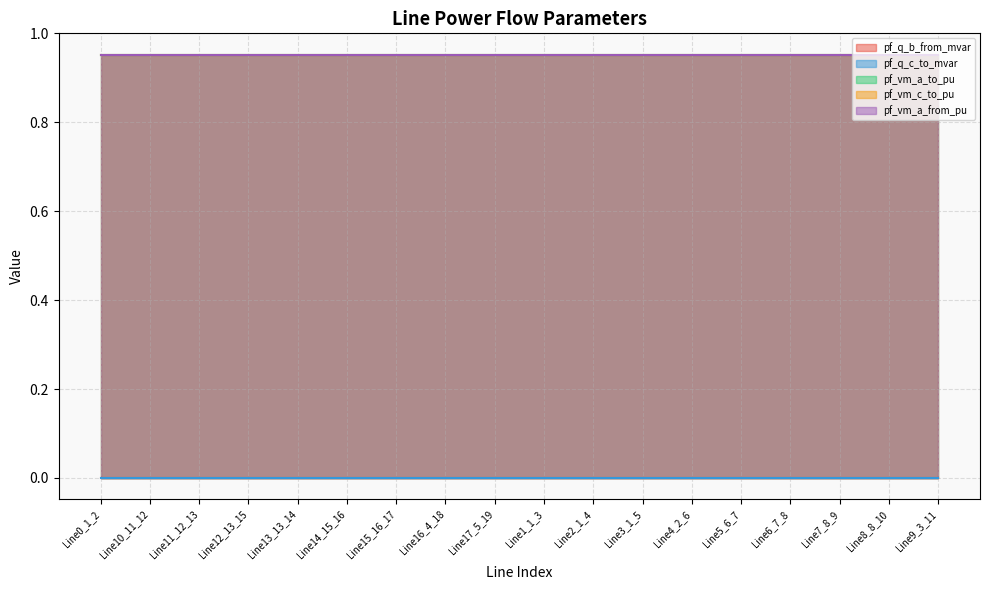

What is the label of the 15th point from the left?

Line6_7_8